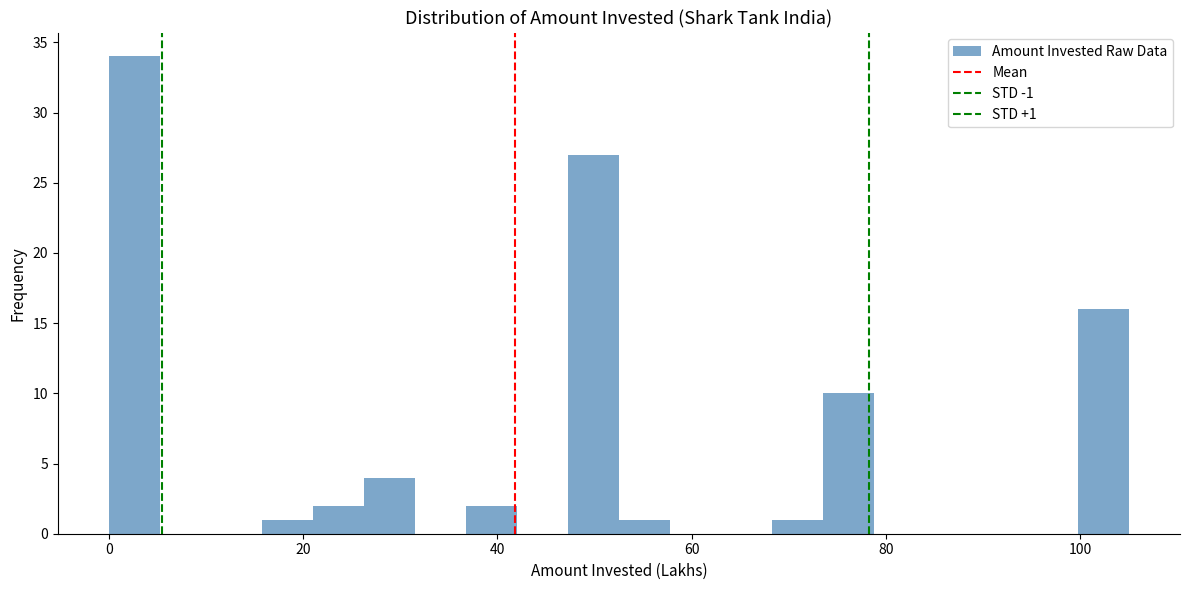

Around what value on the x-axis is the tallest bar? Give the approximate position of its centre, as read against the axis.

2